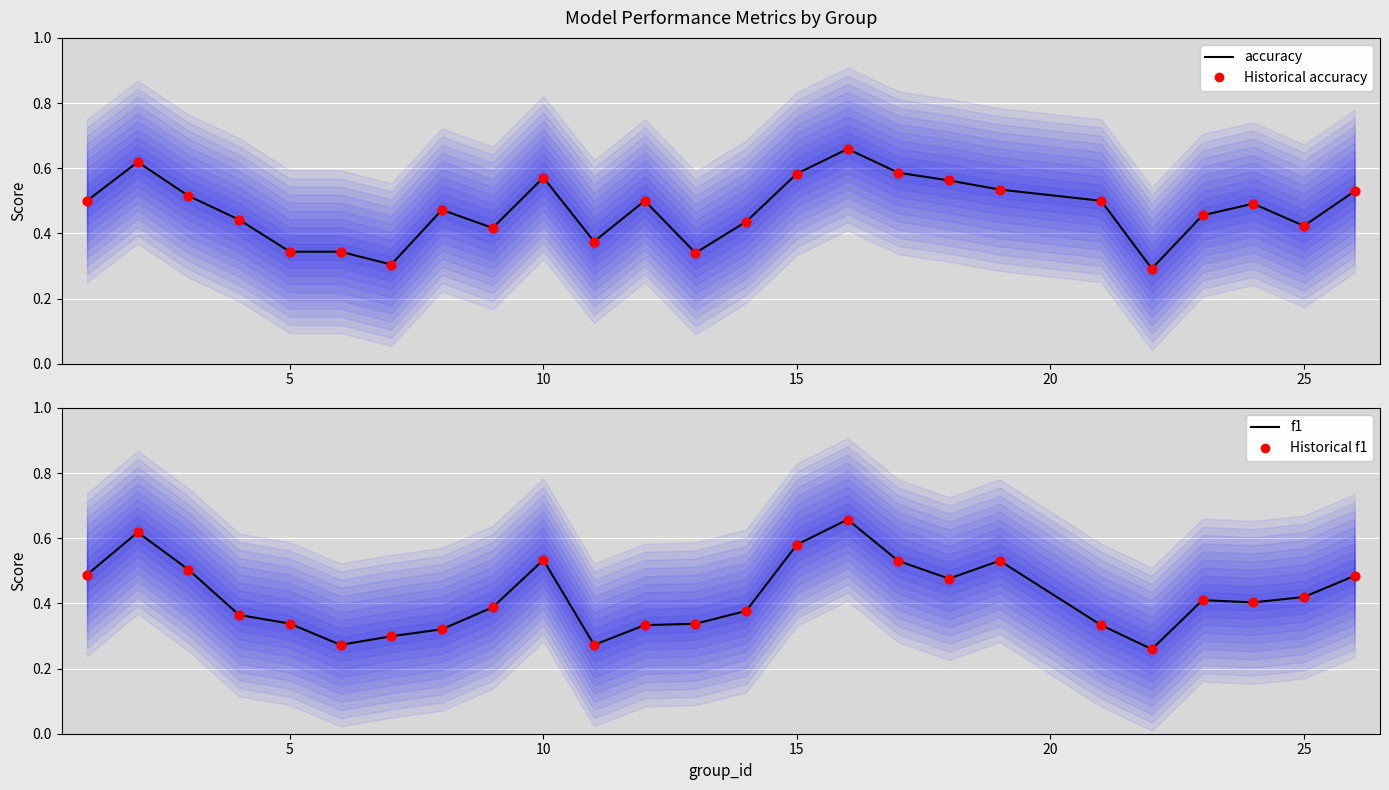

Which series has the widest spread of Y values?

f1 (mean)